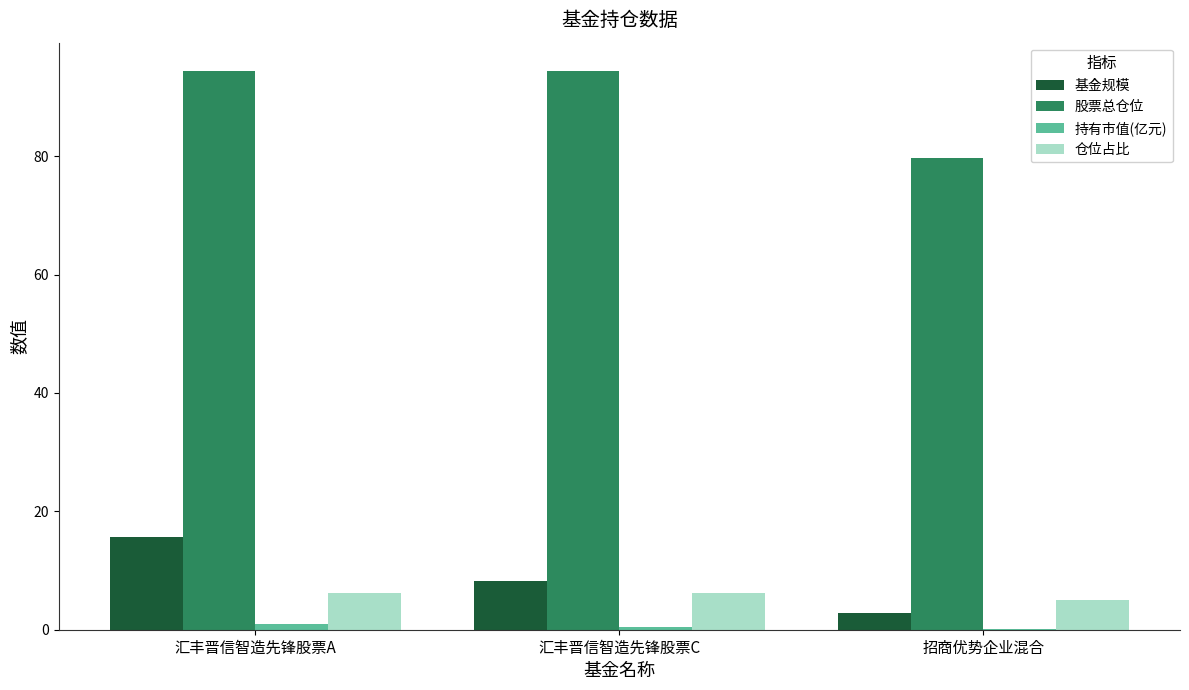

True or false: 股票总仓位 has a value of 150.0 at 汇丰晋信智造先锋股票C.

False